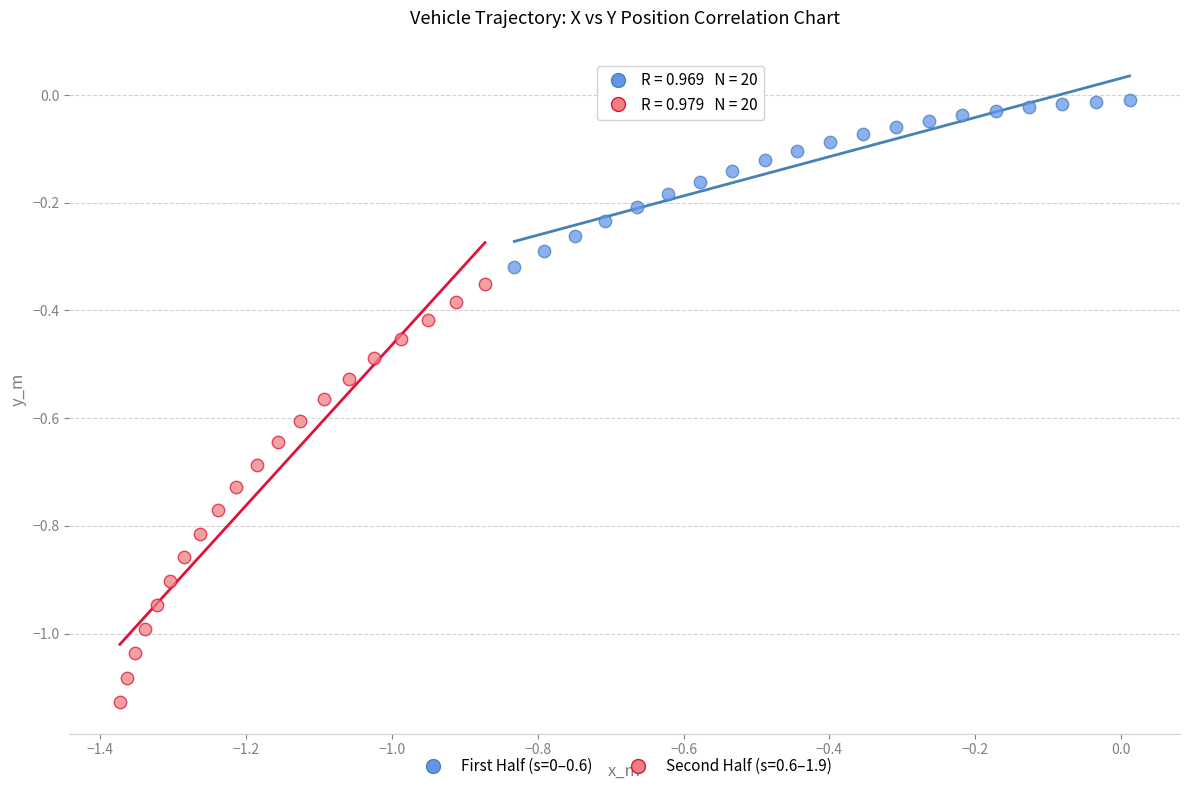

Which series reaches the minimum Y coordinate?

Second Half (s=0.6–1.9)